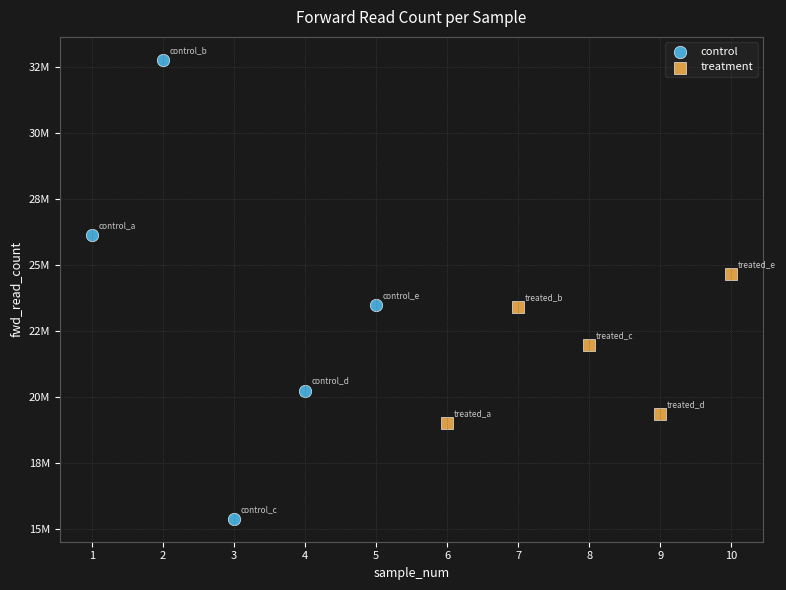

What are all the series names shown in the legend?

control, treatment